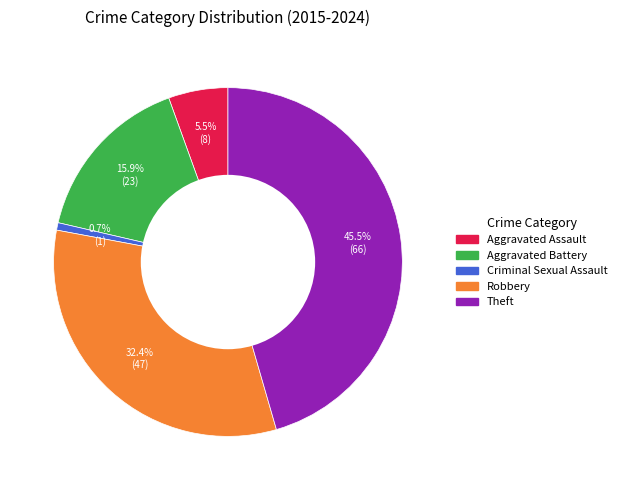

Which category has the biggest portion of the pie?

Theft